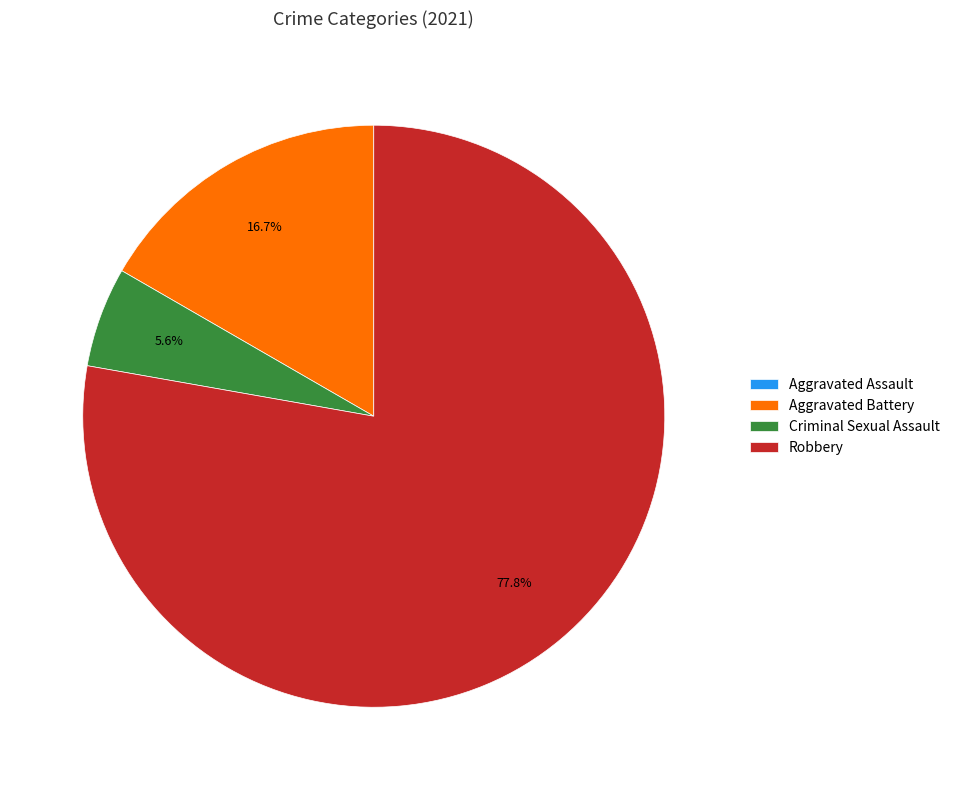

Approximately how many times larger is the value at Robbery compared to Aggravated Battery?

4.7